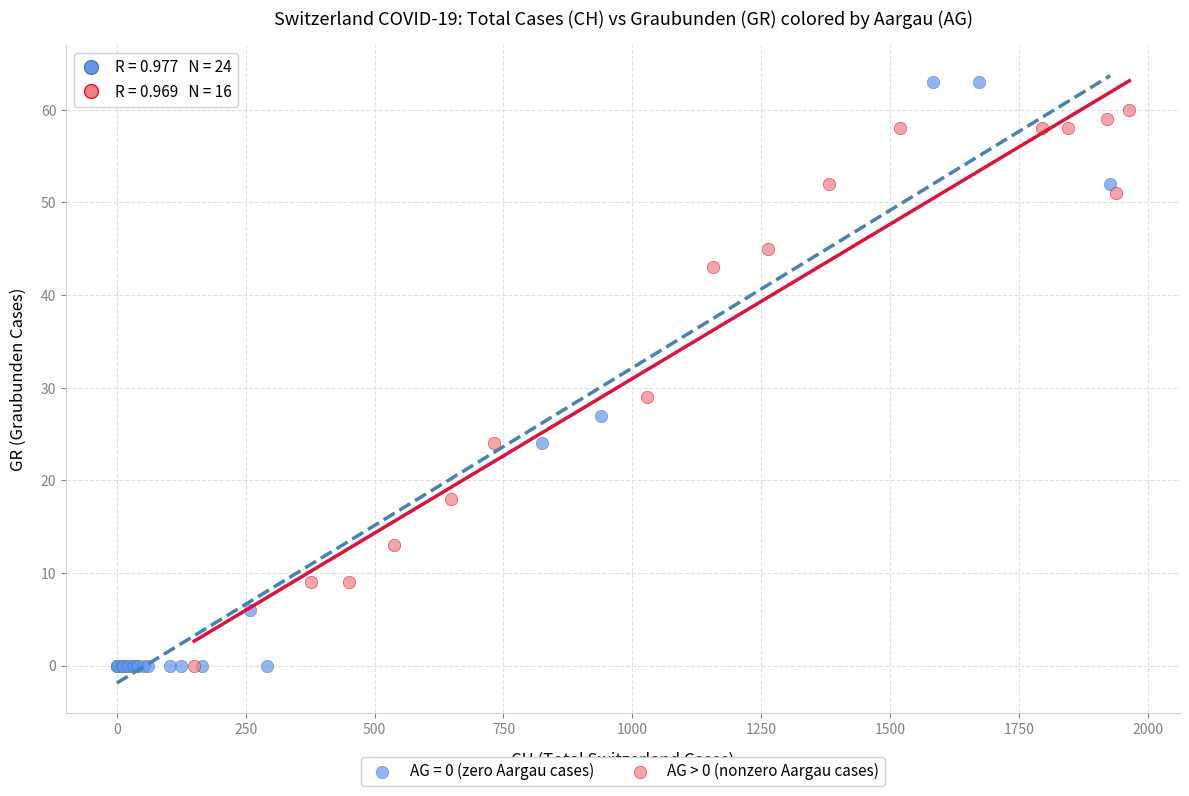

Which series has the largest Y range (max minus min)?

AG = 0 (zero Aargau cases)